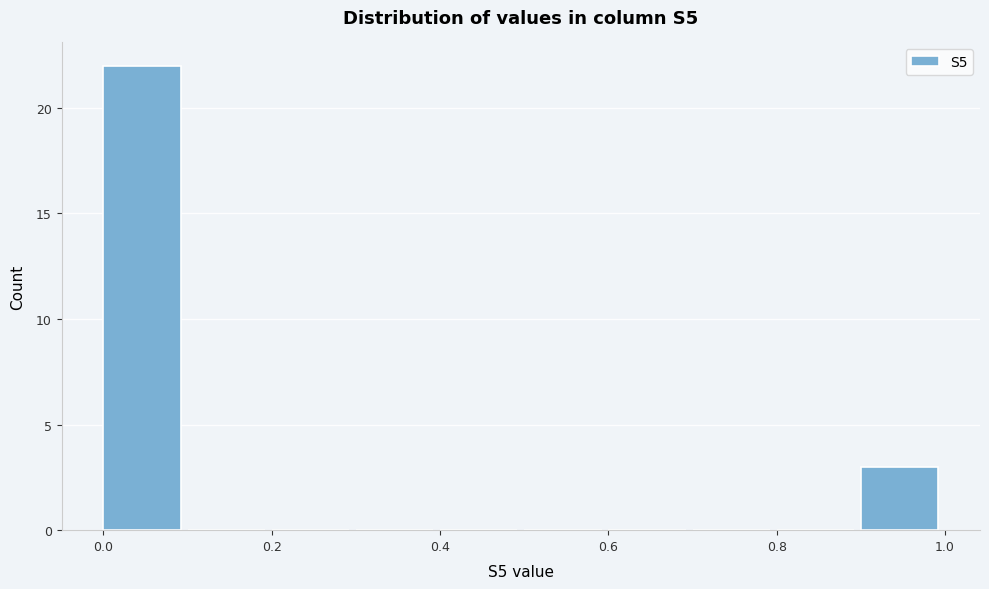

Reading left to right, transcribe this chart: for each bar, give the range it covers on the x-axis and its height. The values are not printed on the chart, so give them approximately, as read against the axis.

0.0 to 0.1: 22
0.1 to 0.2: 0
0.2 to 0.3: 0
0.3 to 0.4: 0
0.4 to 0.5: 0
0.5 to 0.6: 0
0.6 to 0.7: 0
0.7 to 0.8: 0
0.8 to 0.9: 0
0.9 to 1.0: 3